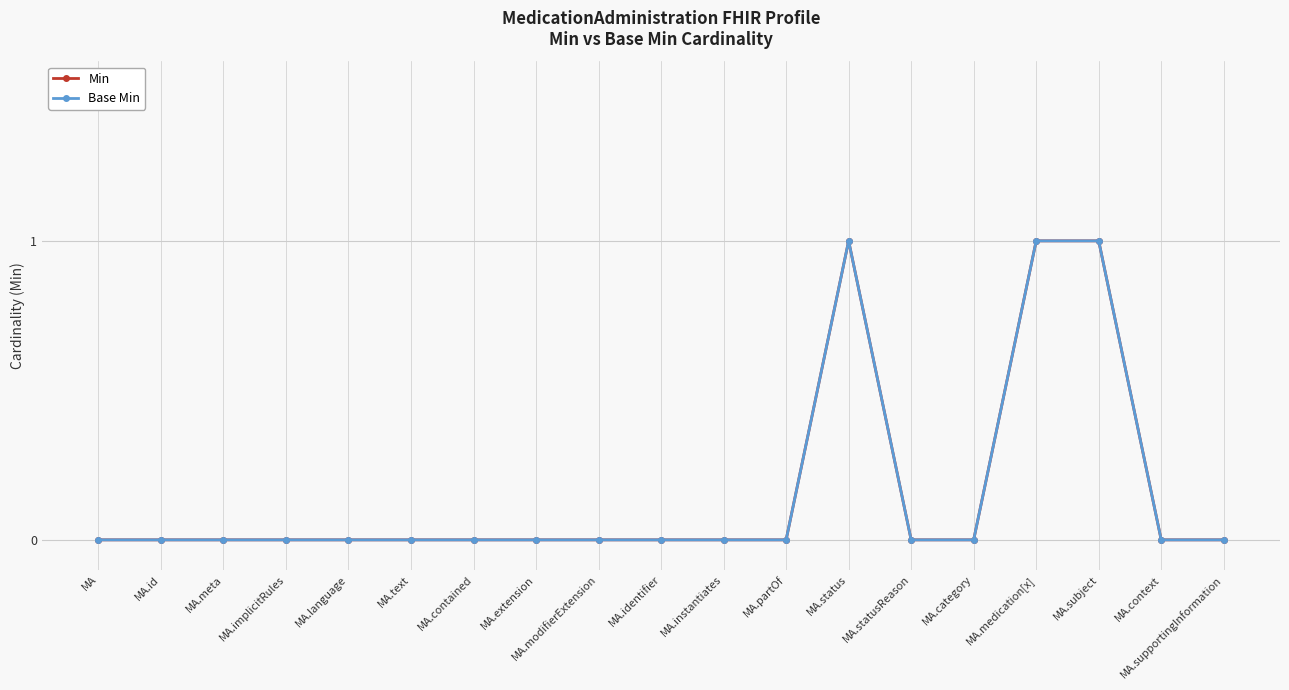

At which category does the chart reach its minimum across all series?

MA